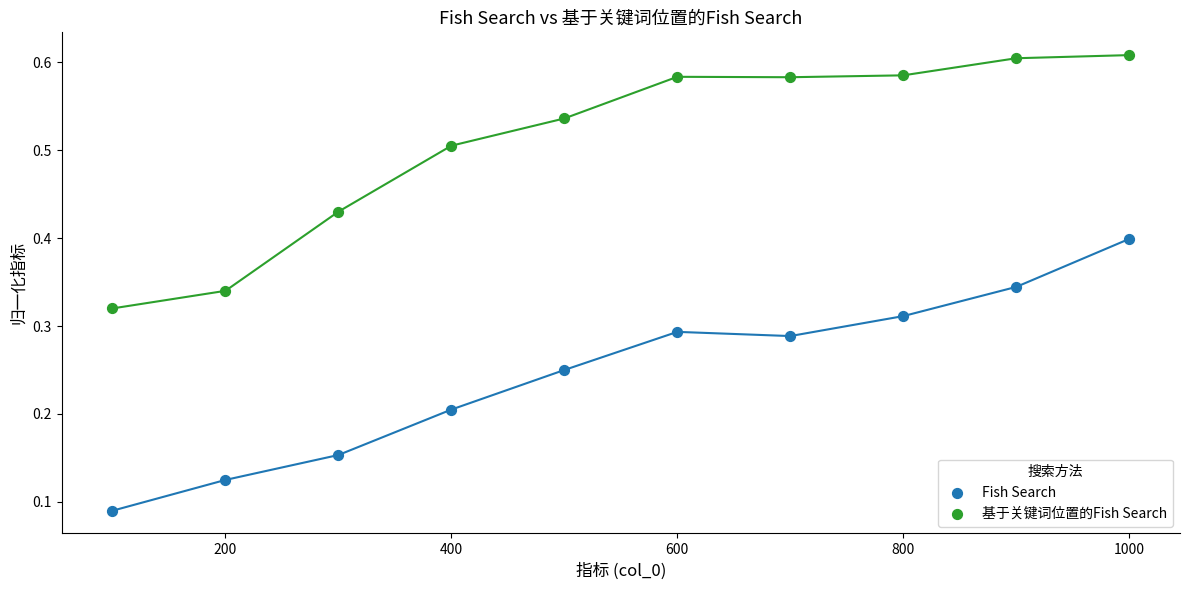

What are all the series names shown in the legend?

Fish Search, 基于关键词位置的Fish Search